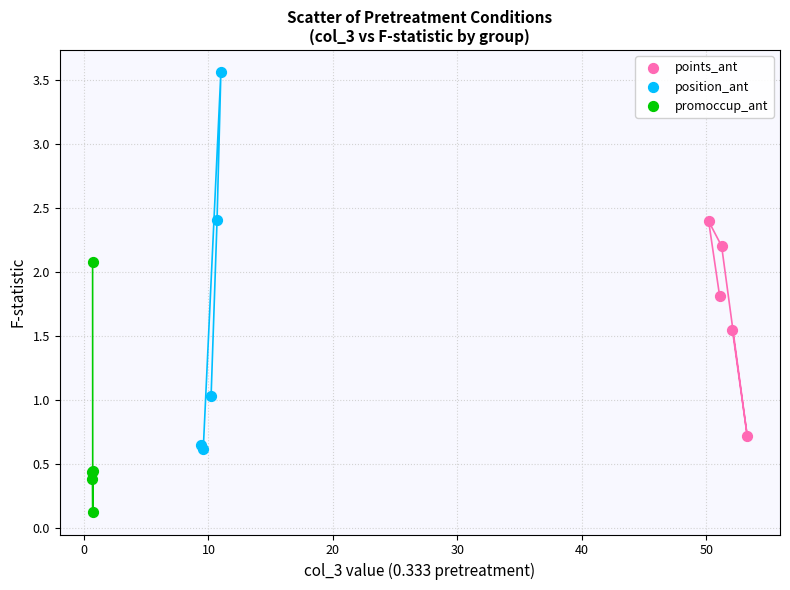

Which series has the widest spread of Y values?

position_ant